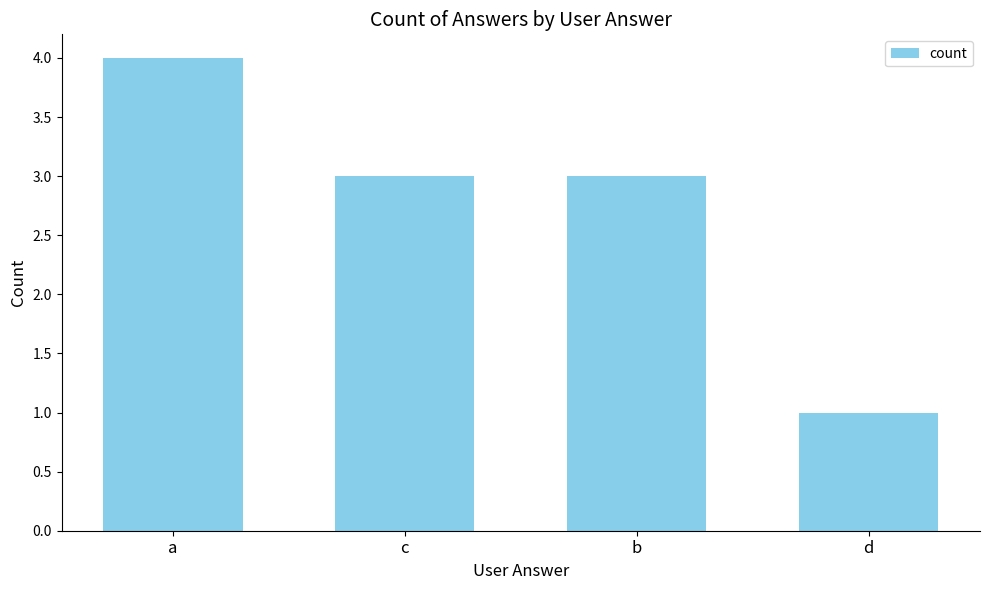

How many values are between 3 and 4?

3